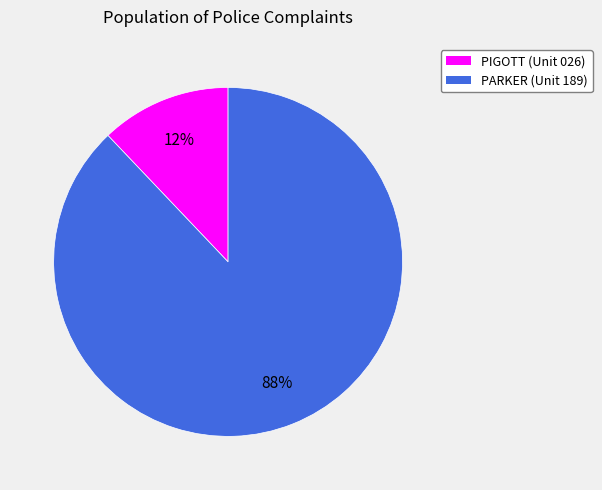

Is the sum of PIGOTT and PARKER greater than half?

Yes